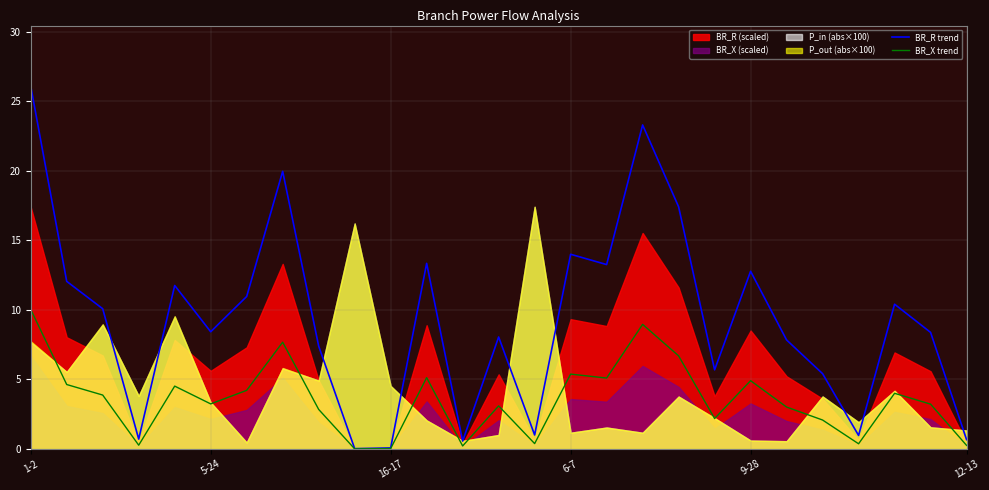

How many lines are shown in the chart?

2